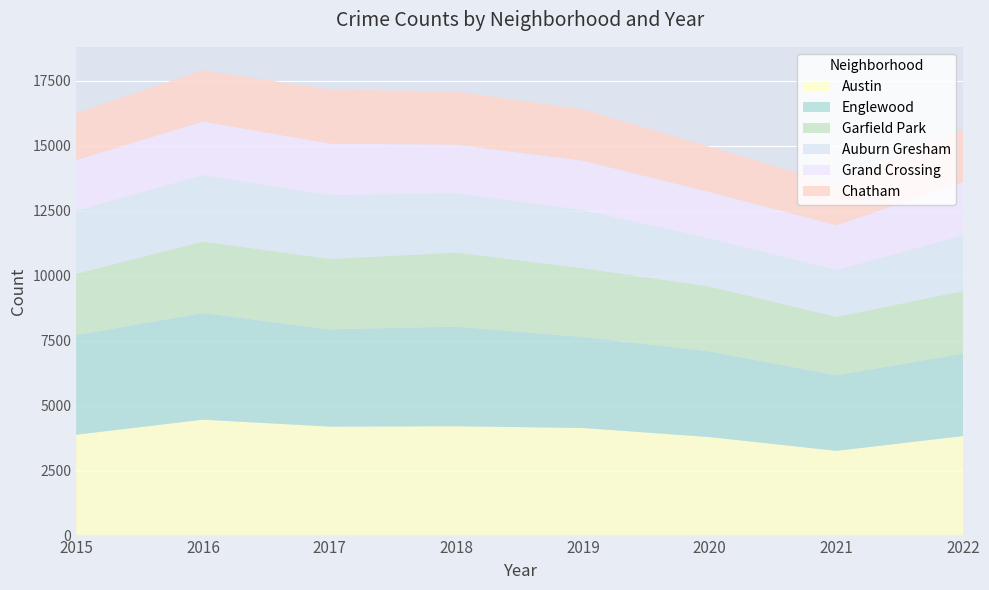

Reading right to left, transcribe all the data shown in this chart.

Austin: 3832	3262	3791	4141	4209	4194	4461	3882
Englewood: 3175	2907	3296	3498	3834	3743	4104	3836
Garfield Park: 2405	2245	2496	2648	2846	2710	2747	2358
Auburn Gresham: 2140	1803	1847	2235	2289	2449	2557	2429
Grand Crossing: 2053	1728	1787	1904	1867	1992	2065	1948
Chatham: 2046	1580	1748	1976	2047	2077	1979	1805